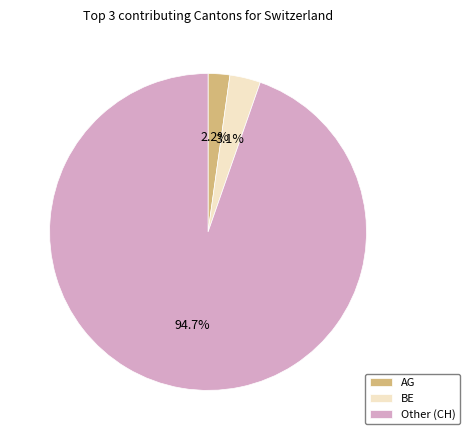

Which has a higher value, Other (CH) or AG?

Other (CH)